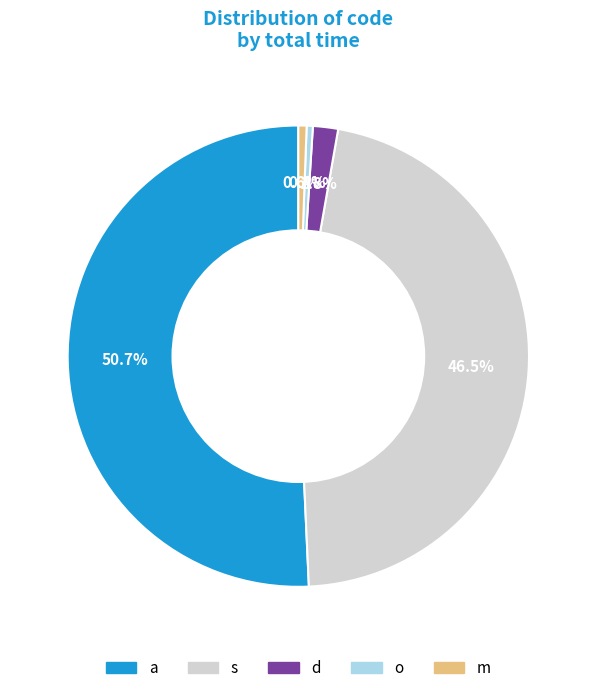

To the nearest percent, what is the difference between the d and a slice percentages?

49%